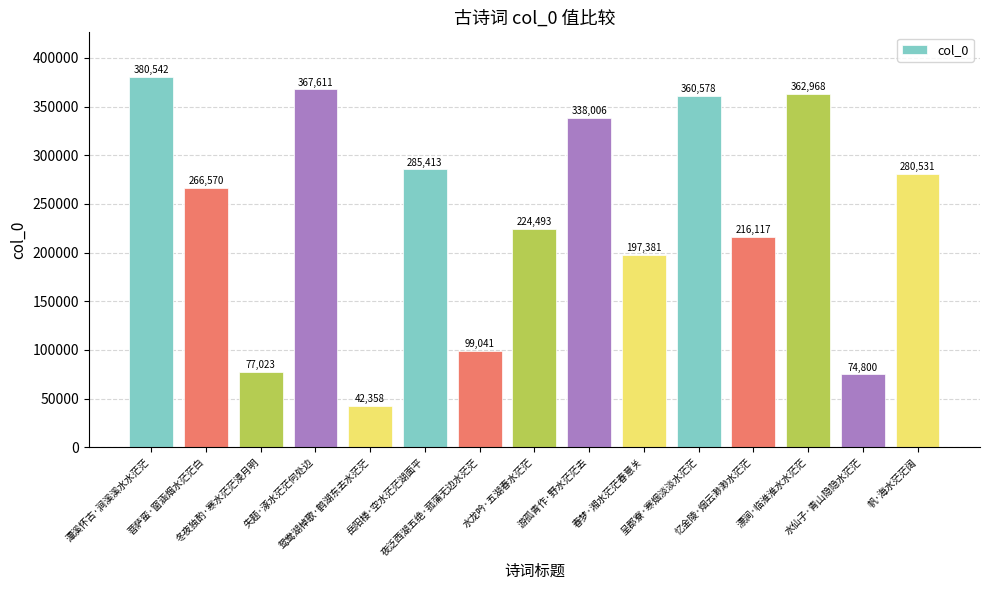

What position from the left is 岳阳楼·空水茫茫湖面平?

6